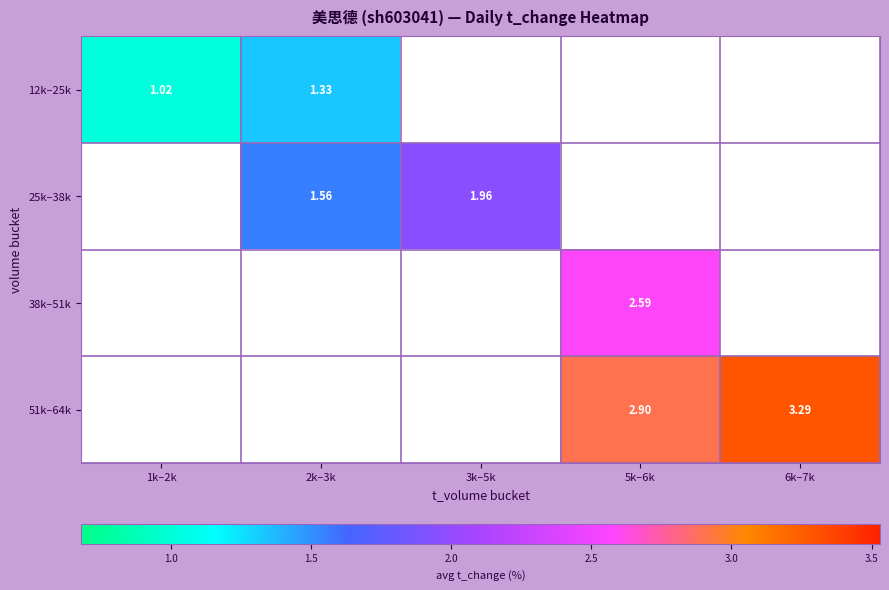

Between 1k–2k and 3k–5k, which is larger?

3k–5k